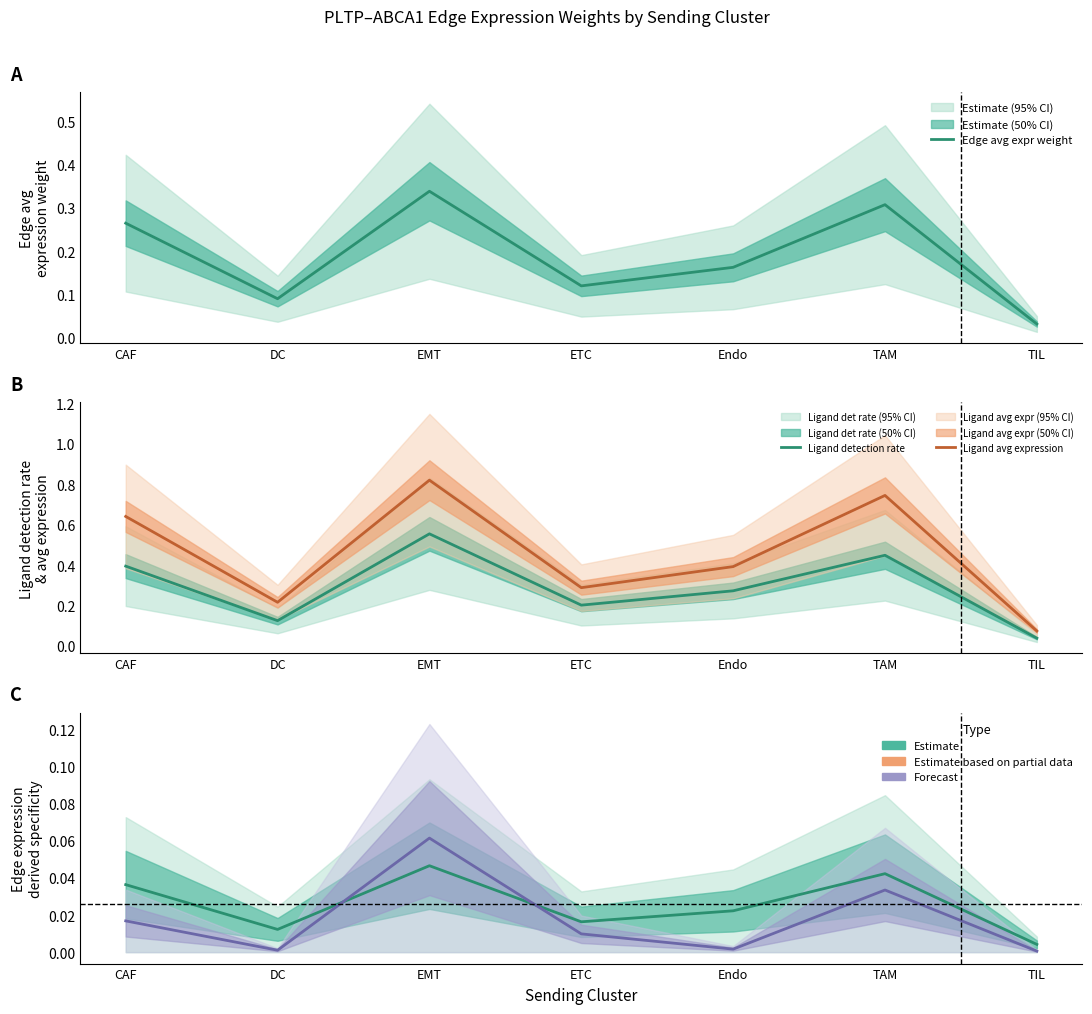

True or false: Ligand detection rate and Ligand avg expression intersect in this chart.

False